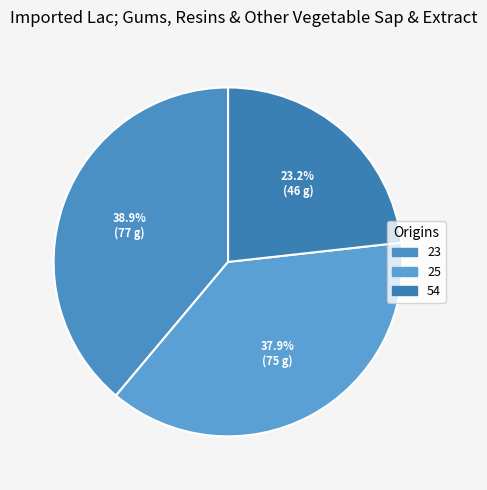

What is the change in value from 23 to 54?

-31